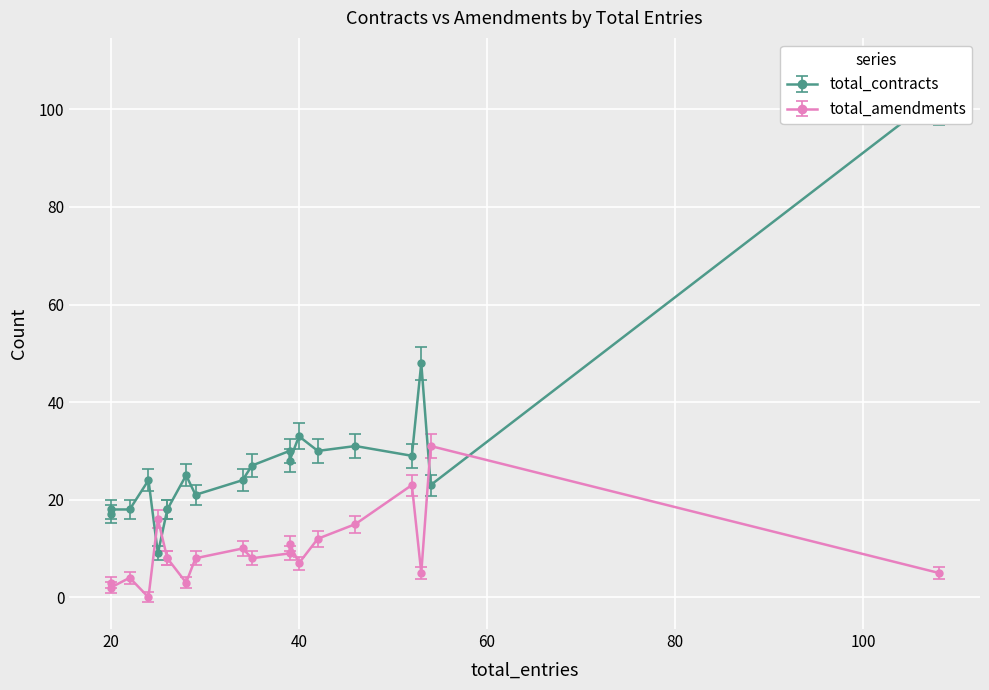

What is the minimum value for total_contracts?

9